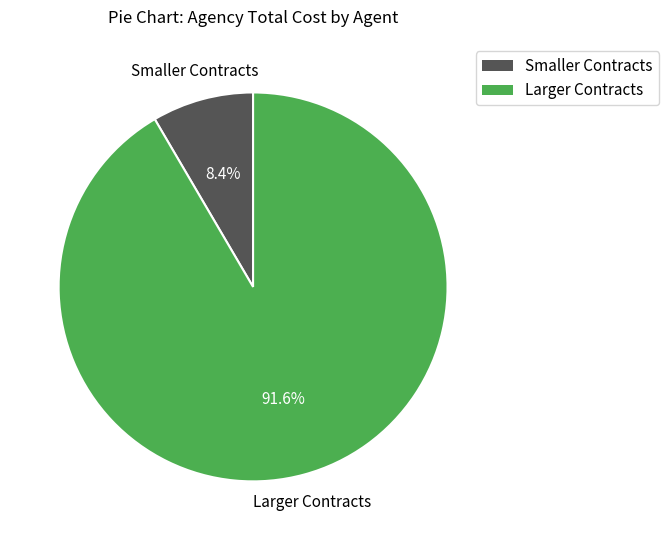

Is there a majority slice in this chart?

Yes